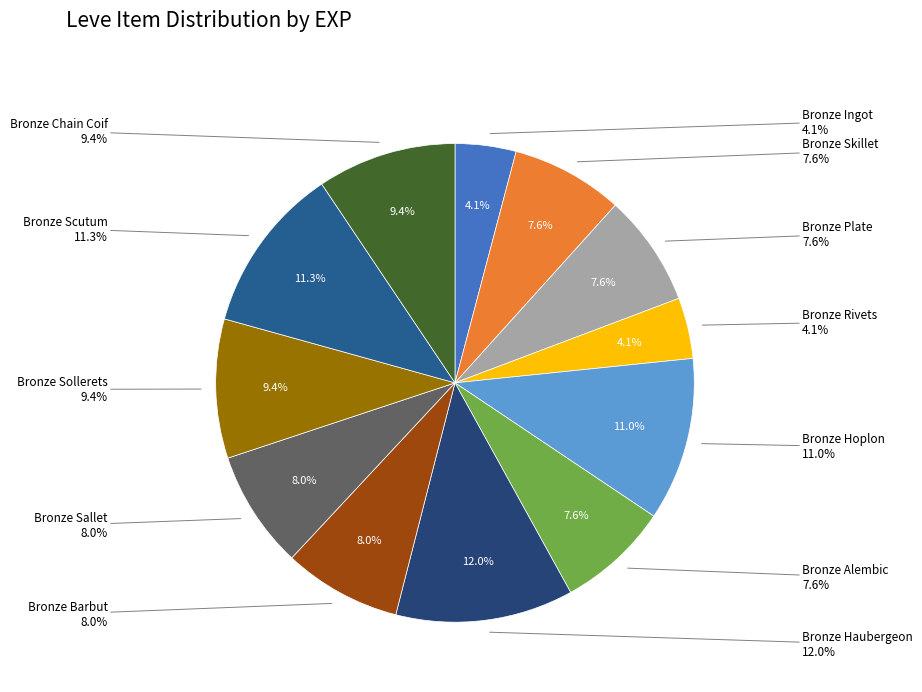

Rank the categories by value from lowest to highest.

Bronze Ingot, Bronze Rivets, Bronze Skillet, Bronze Plate, Bronze Alembic, Bronze Barbut, Bronze Sallet, Bronze Sollerets, Bronze Chain Coif, Bronze Hoplon, Bronze Scutum, Bronze Haubergeon